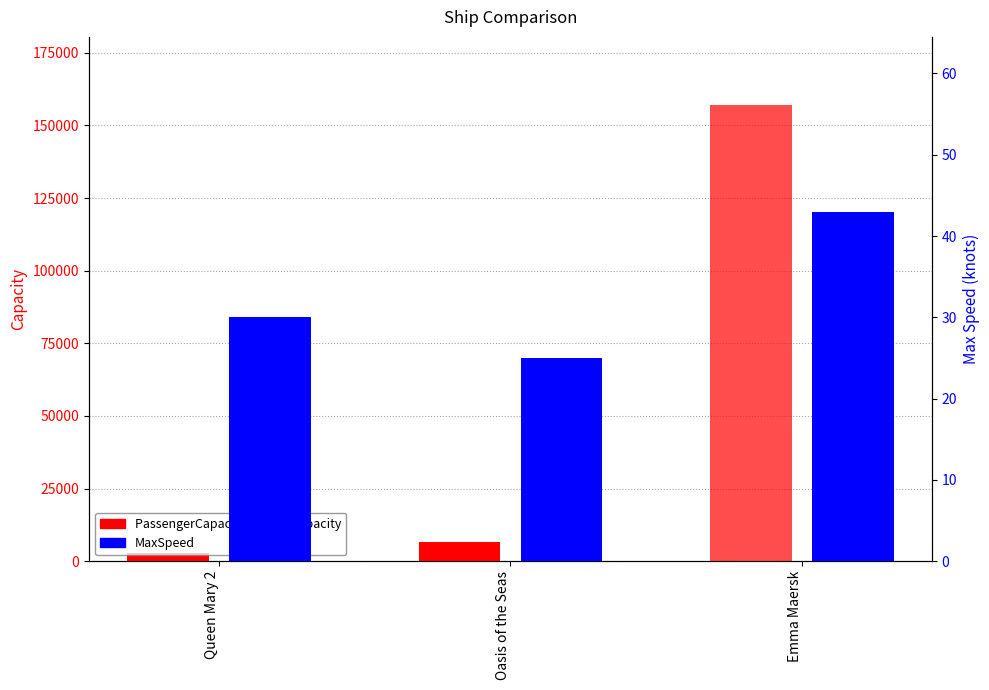

What is the total value across all series at Oasis of the Seas?

6805